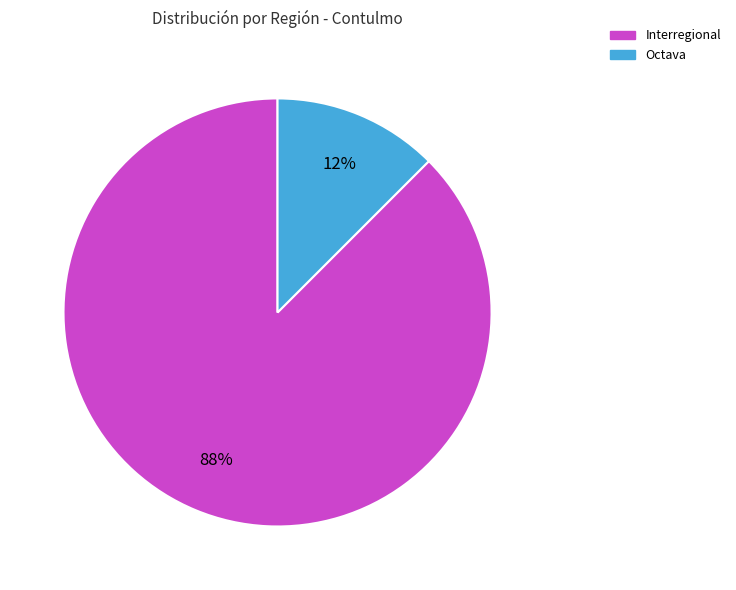

To the nearest percent, what is the combined percentage of Octava and Interregional?

100%